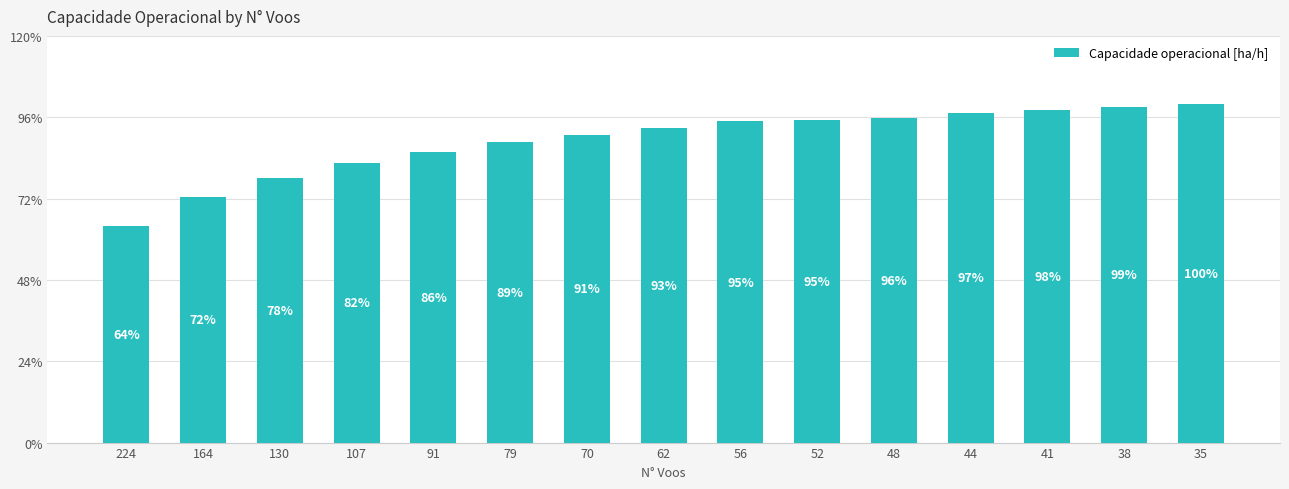

Are the bars horizontal?

No